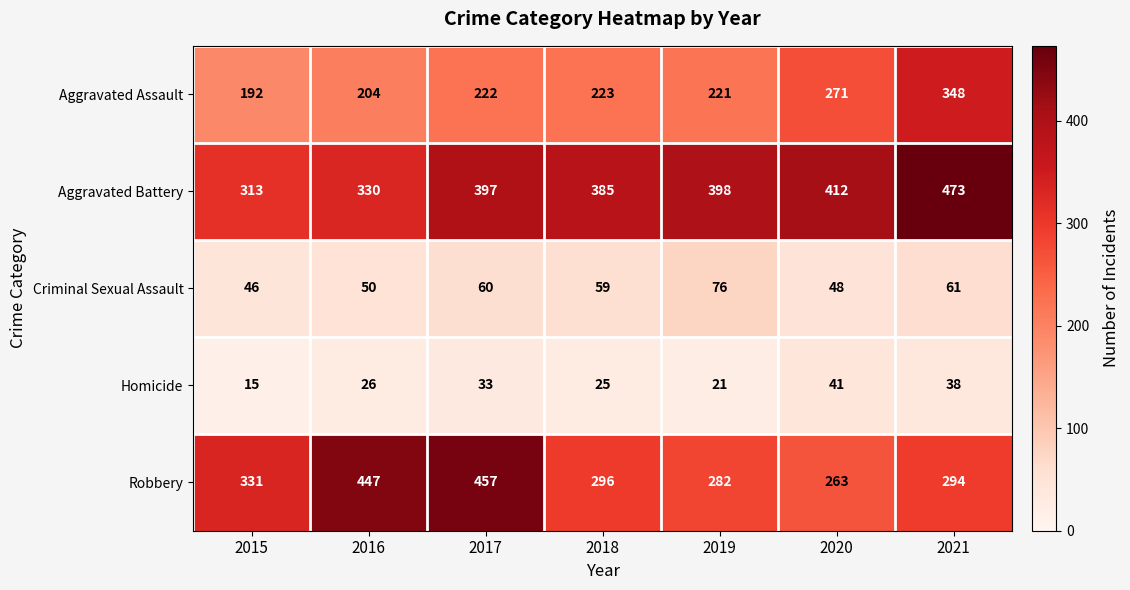

The value of Aggravated Battery at 2020 is 412. True or false?

True